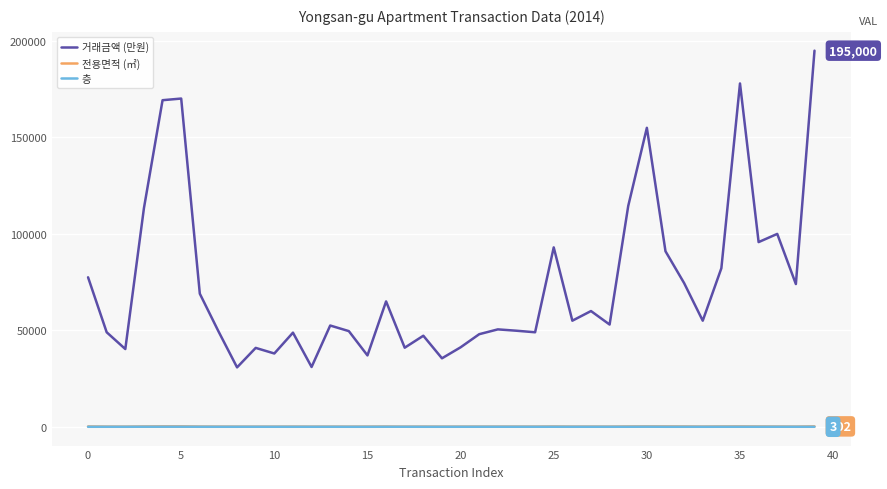

Is this an area chart (filled region under the line)?

No